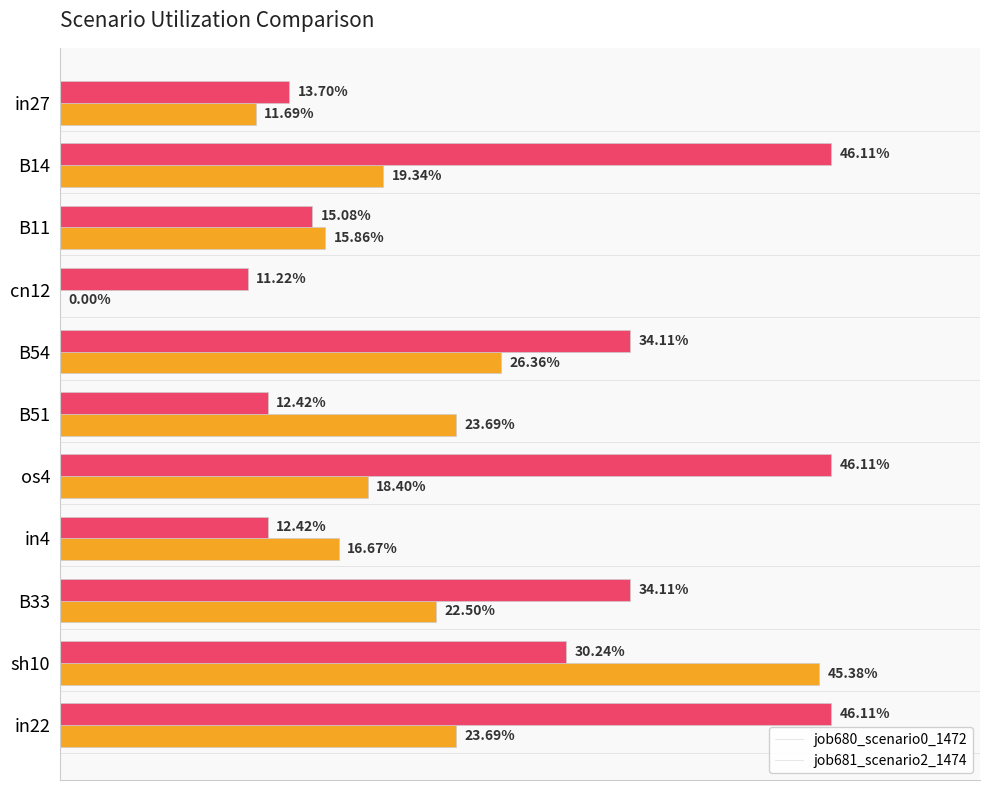

What are all the series names shown in the legend?

job680_scenario0_1472, job681_scenario2_1474